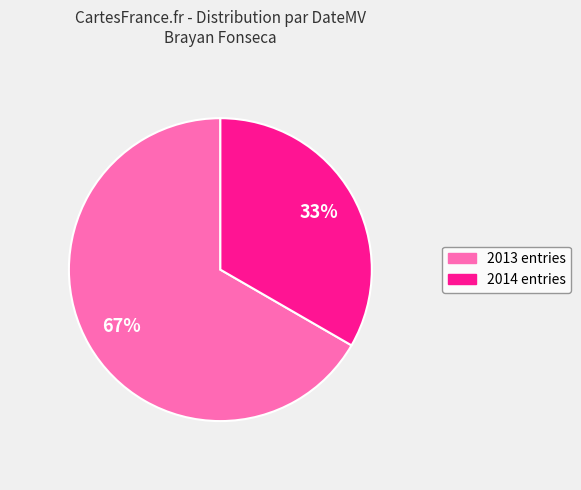

To the nearest percent, what is the average slice percentage?

50%